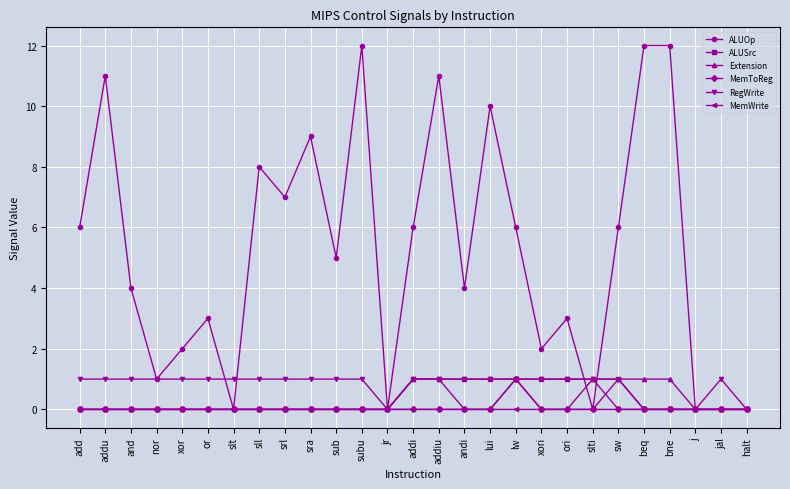

True or false: MemWrite has a value of -1 at xori.

False